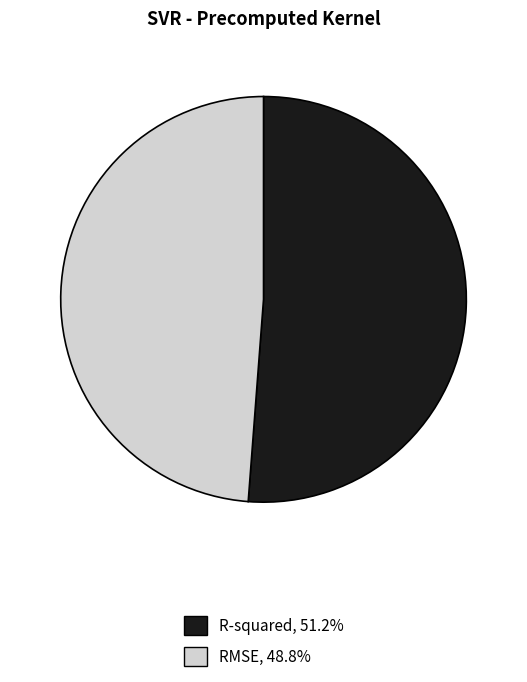

Is R-squared, 51.2% the majority of the pie?

Yes